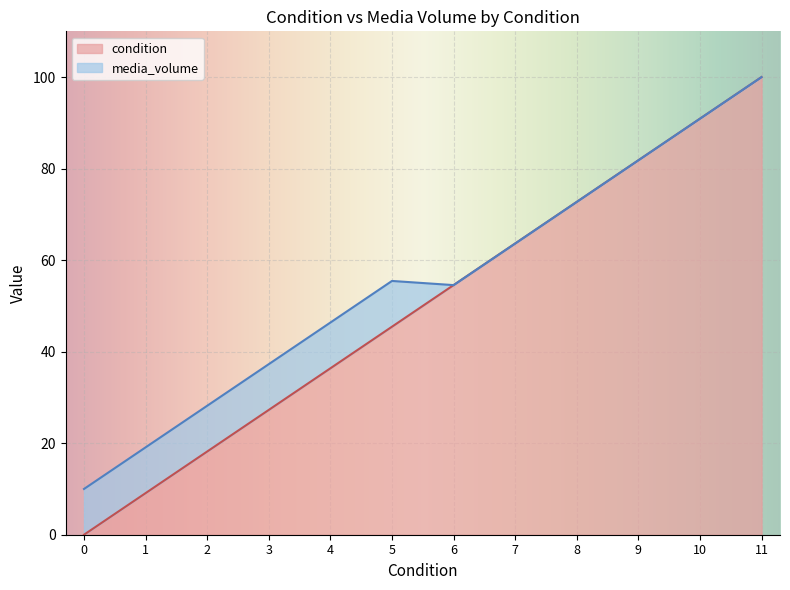

What is the highest value of the condition series?

100.0